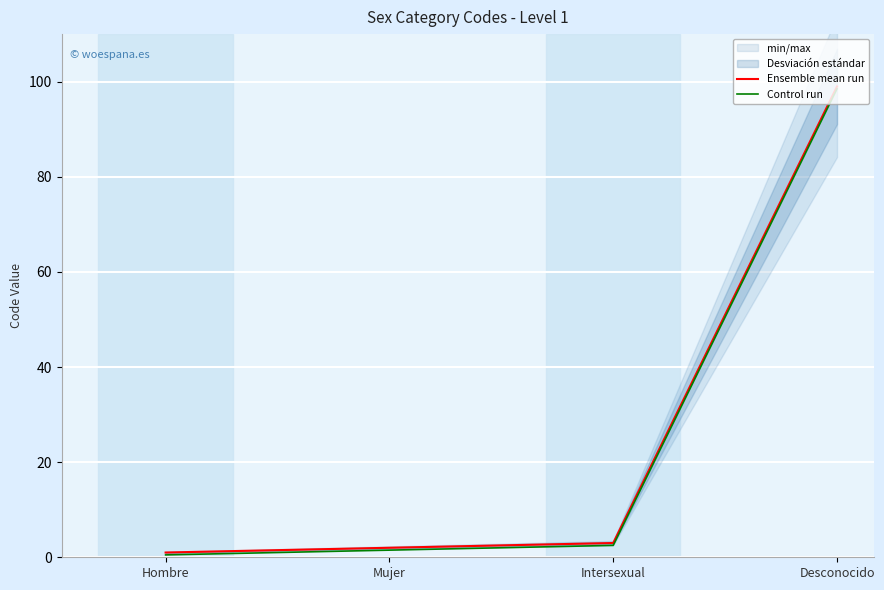

Which series has the widest spread of values?

Ensemble mean run